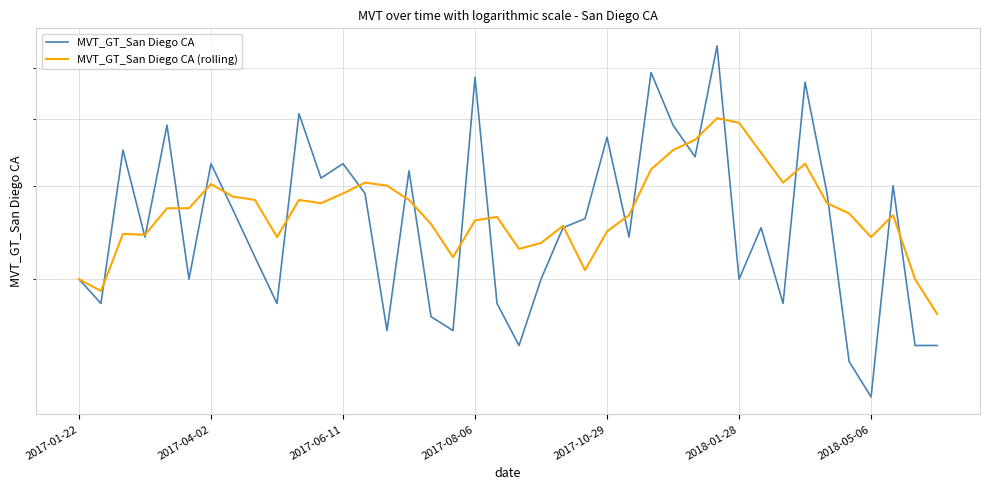

Where does the MVT_GT_San Diego CA (rolling) series first go above 27?

2017-10-29